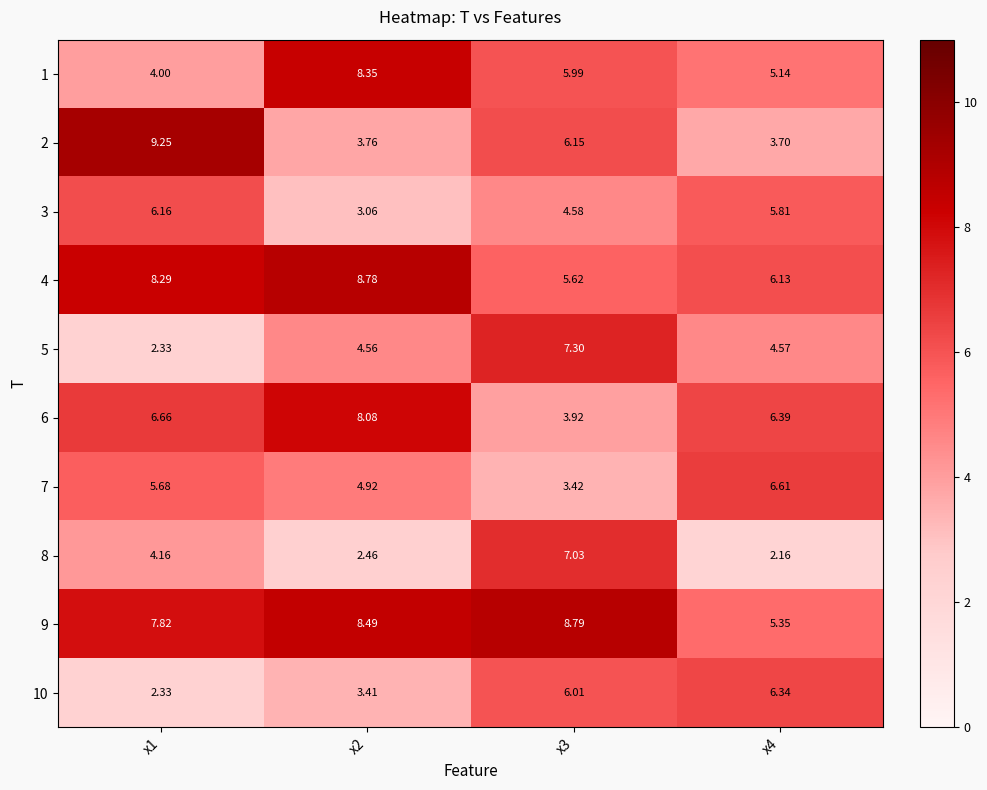

Is the value of 2 at x4 greater than the value of 5 at x1?

Yes